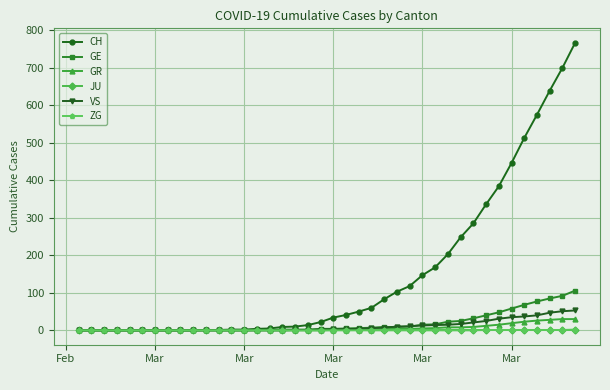

Which series has the widest spread of values?

CH